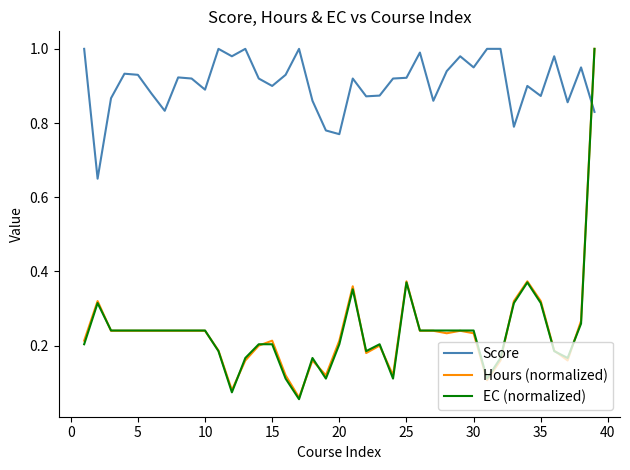

Which series has the largest range (max minus min)?

EC (normalized)